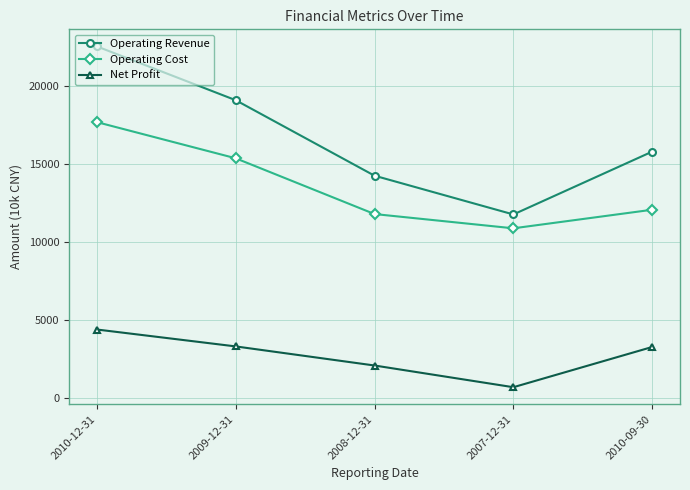

True or false: Operating Revenue and Net Profit intersect in this chart.

False